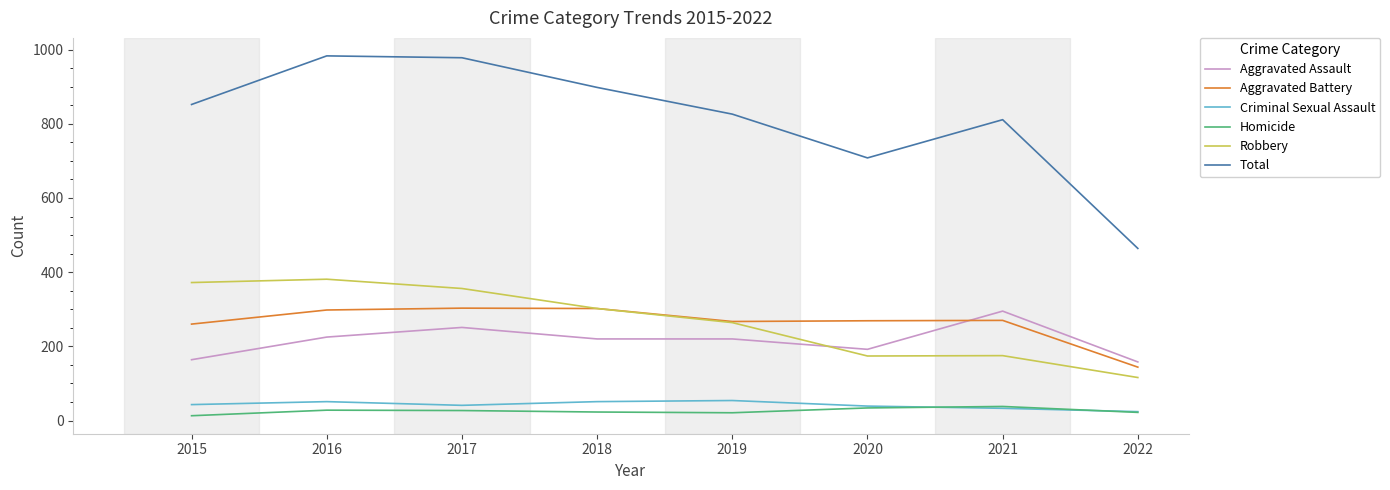

Is it true that Homicide equals 21 at 2019?

True